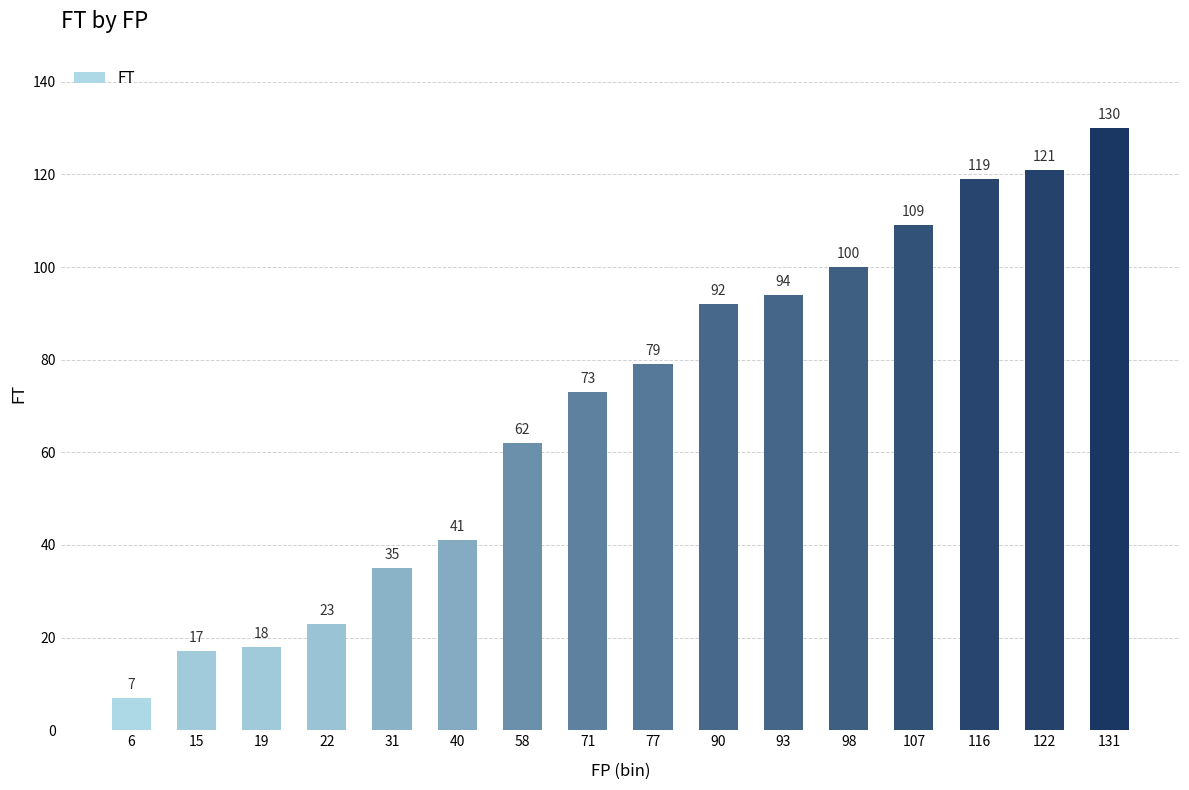

Count the number of categories in the chart.

16